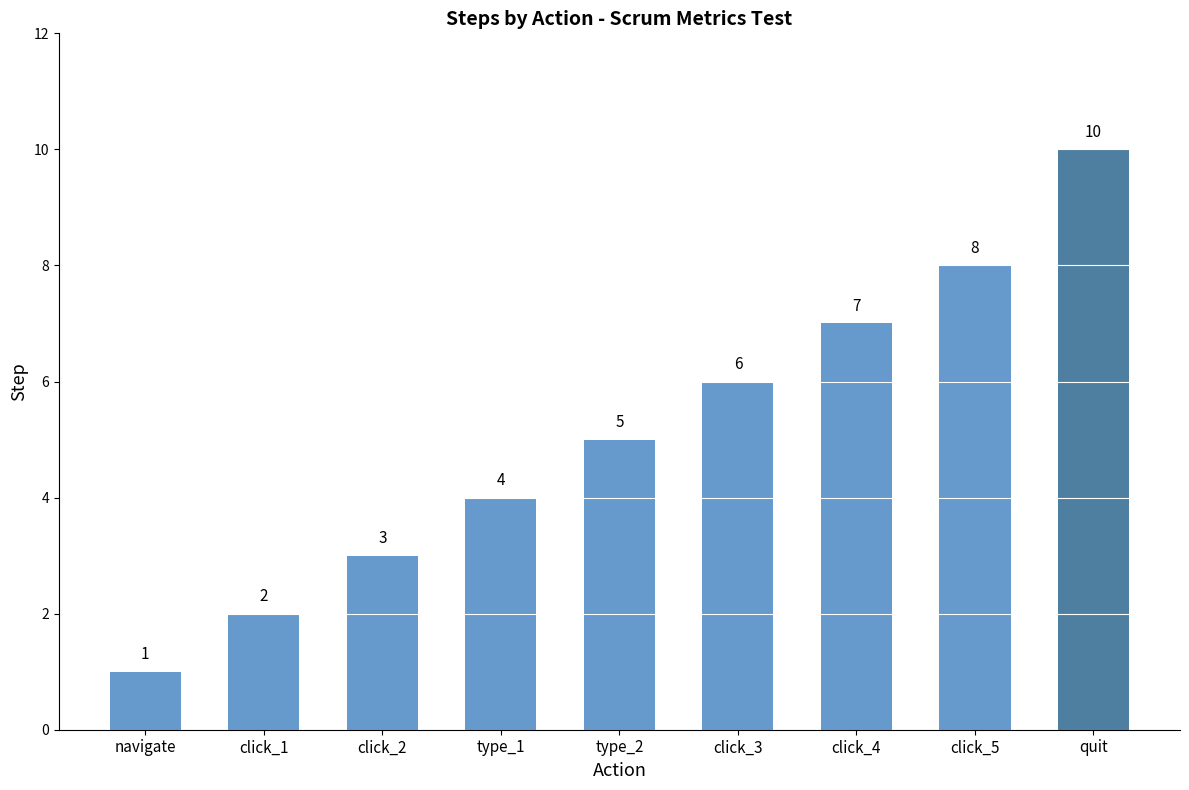

What is the label of the 5th bar from the left?

type_2